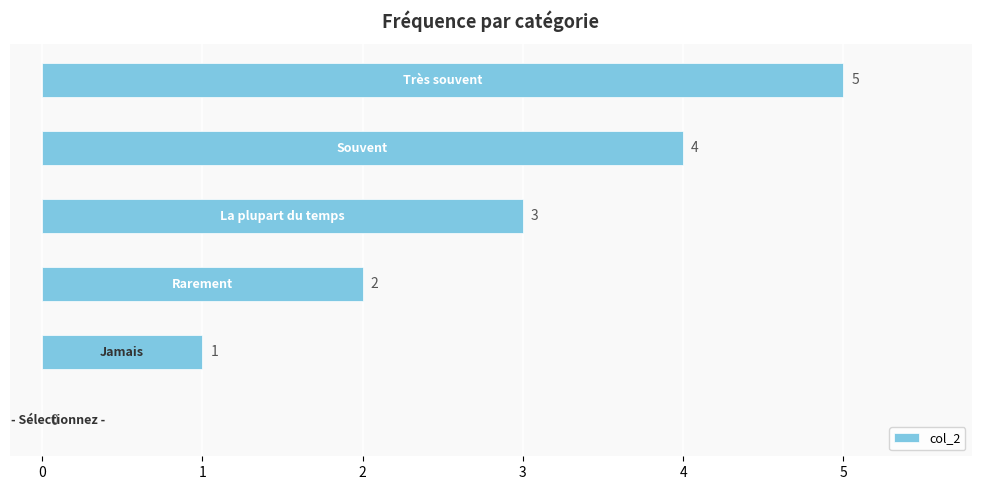

What is the maximum value shown in the chart?

5